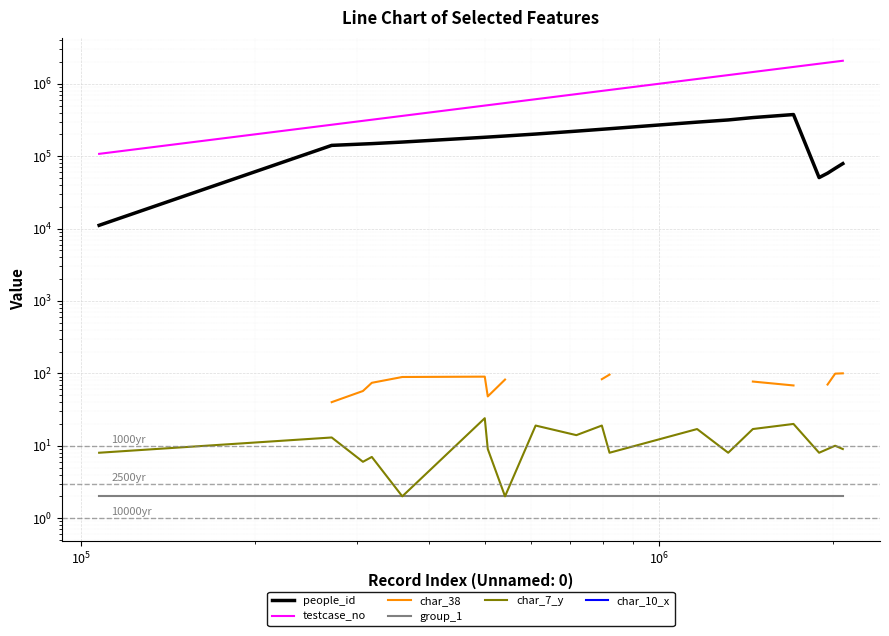

What is the label of the 18th point from the right?

$\mathdefault{10^{5}}$